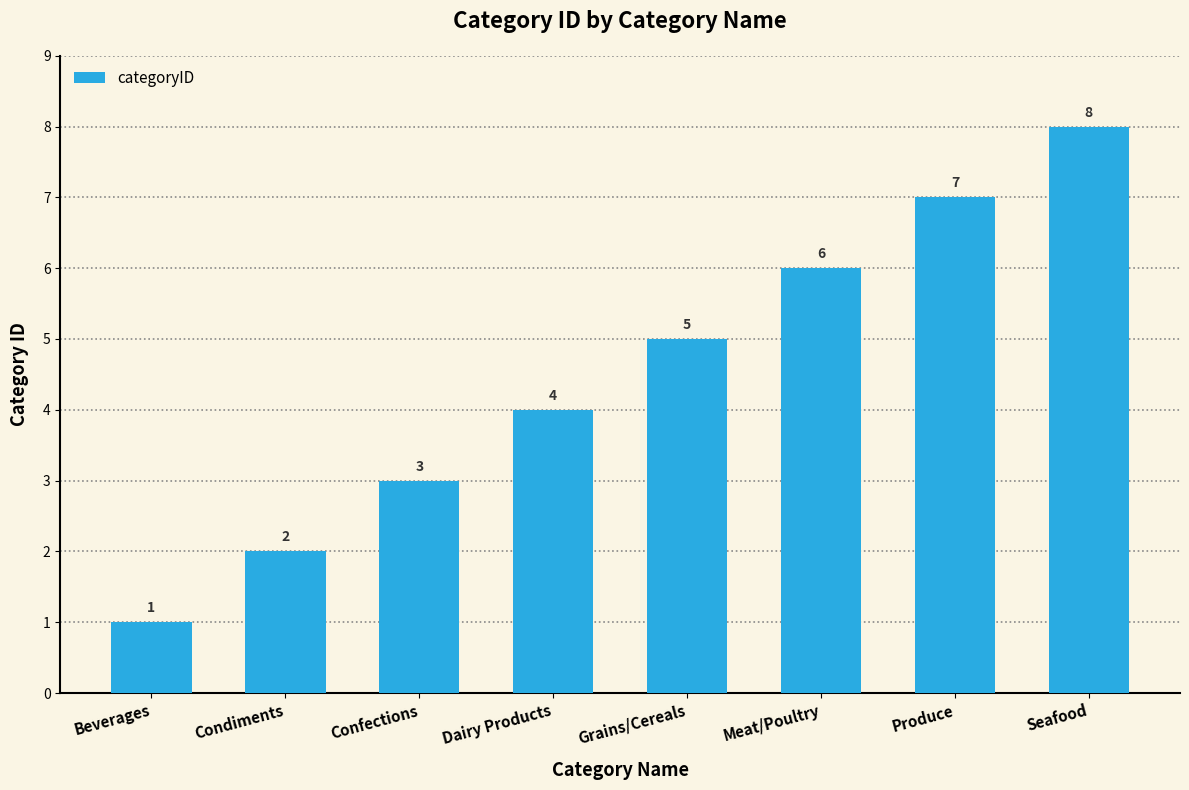

What value does the data have at Grains/Cereals?

5